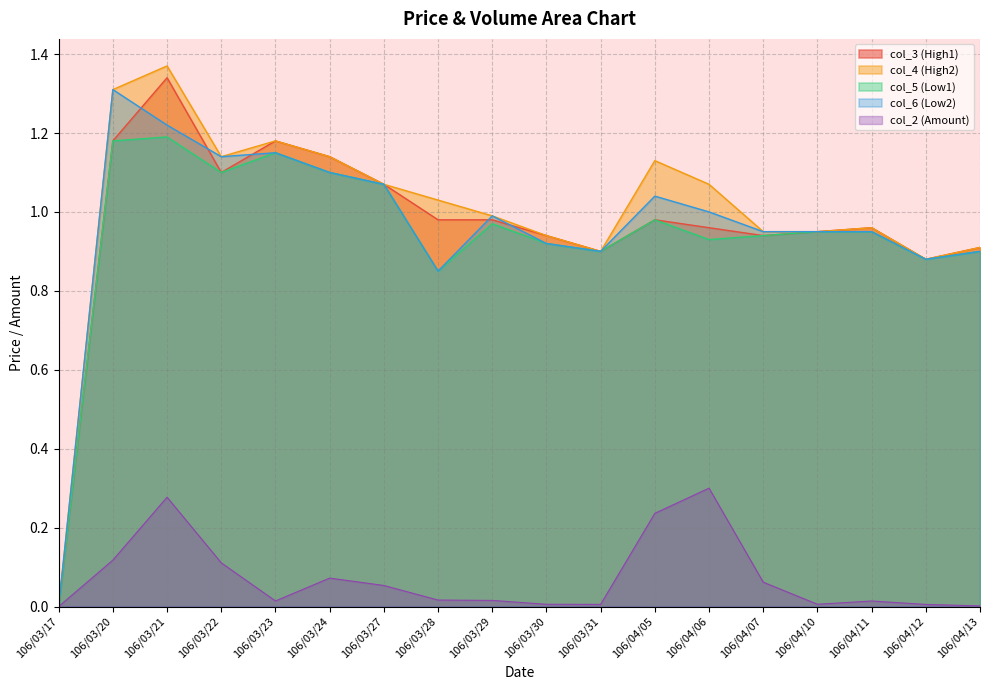

What is the difference between the highest and lowest values at 106/04/12?

0.9